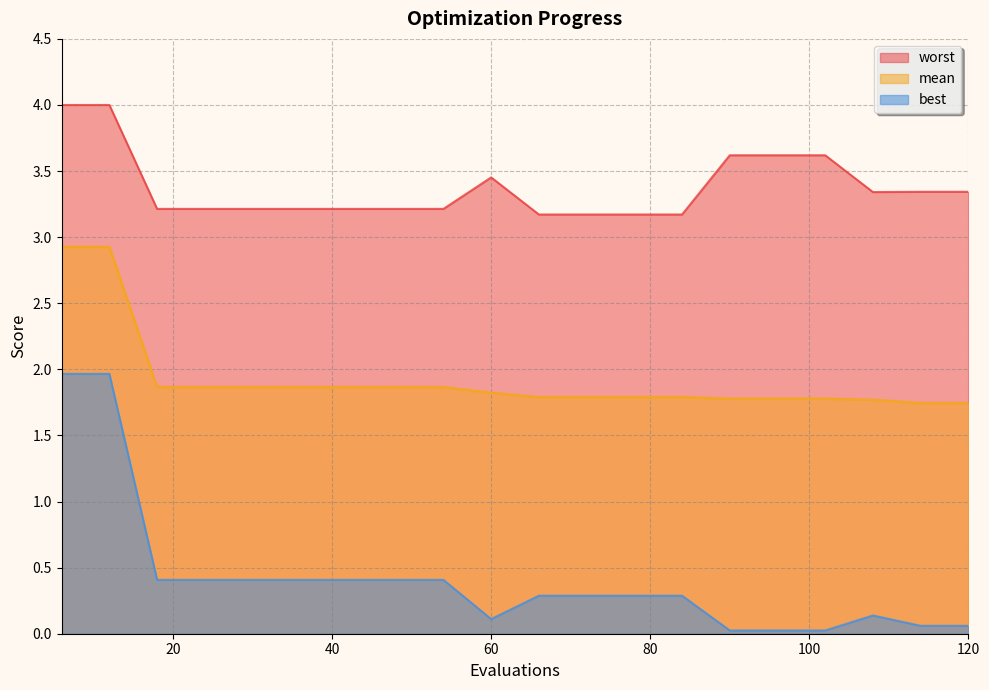

Does the chart display data point markers on the line(s)?

No